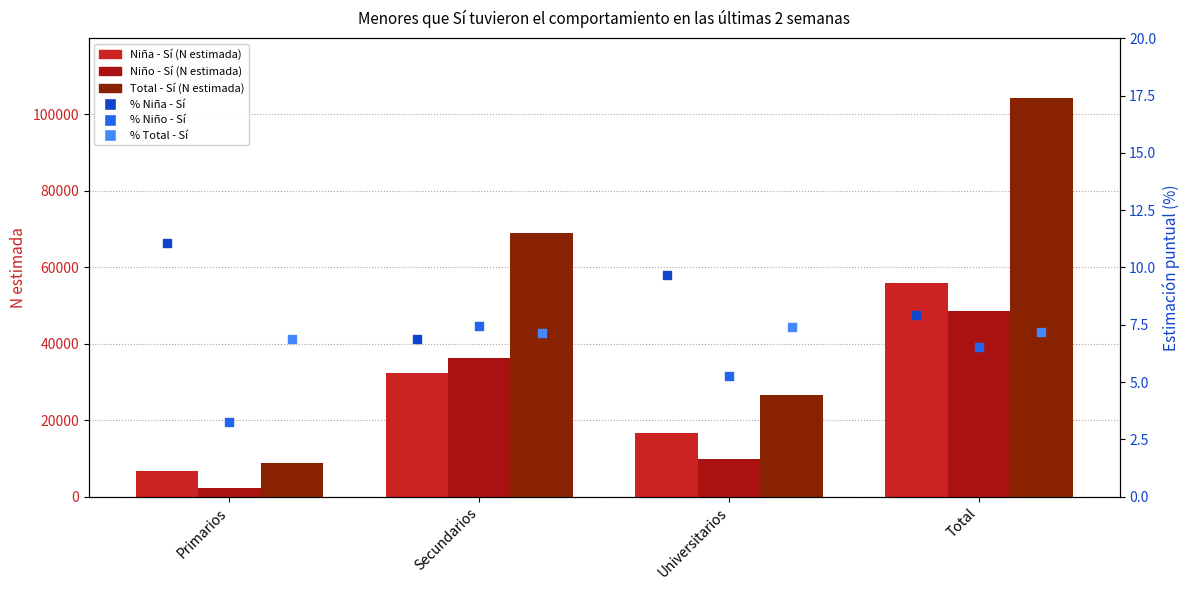

Which series contains the lowest Y value?

% Niño - Sí